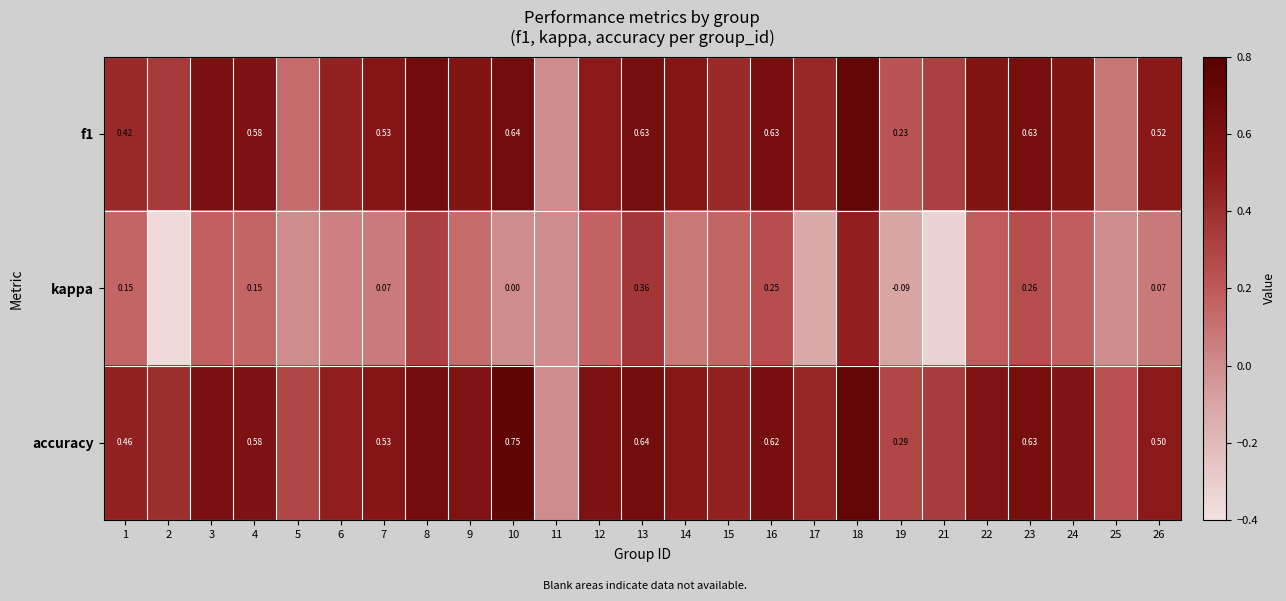

Is the value of accuracy at 23 greater than the value of f1 at 19?

Yes